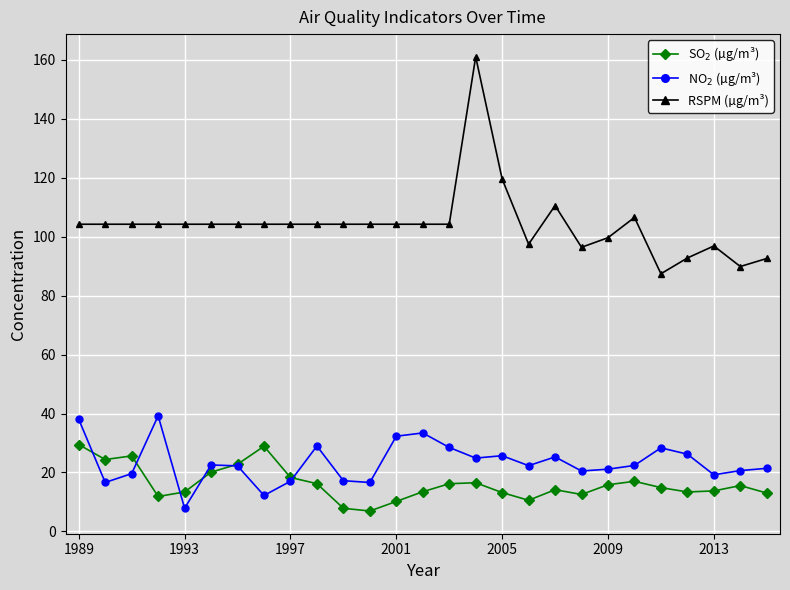

Does the chart have visible grid lines?

Yes